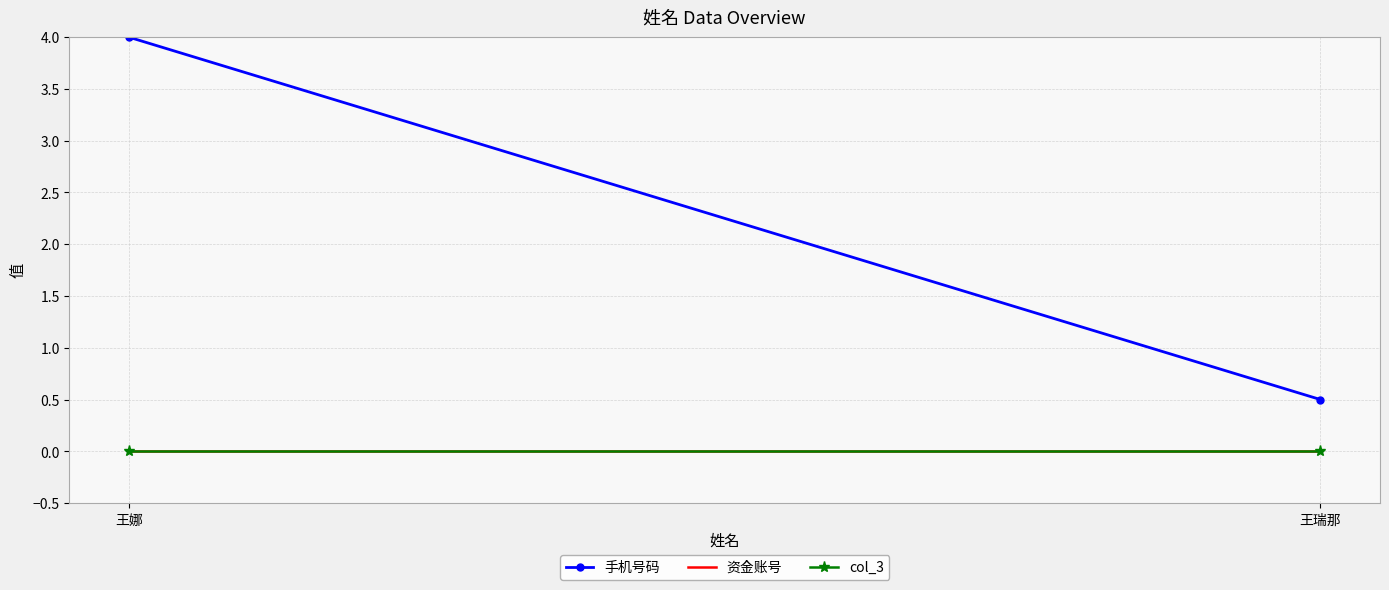

What is the label of the 2nd point from the right?

王娜